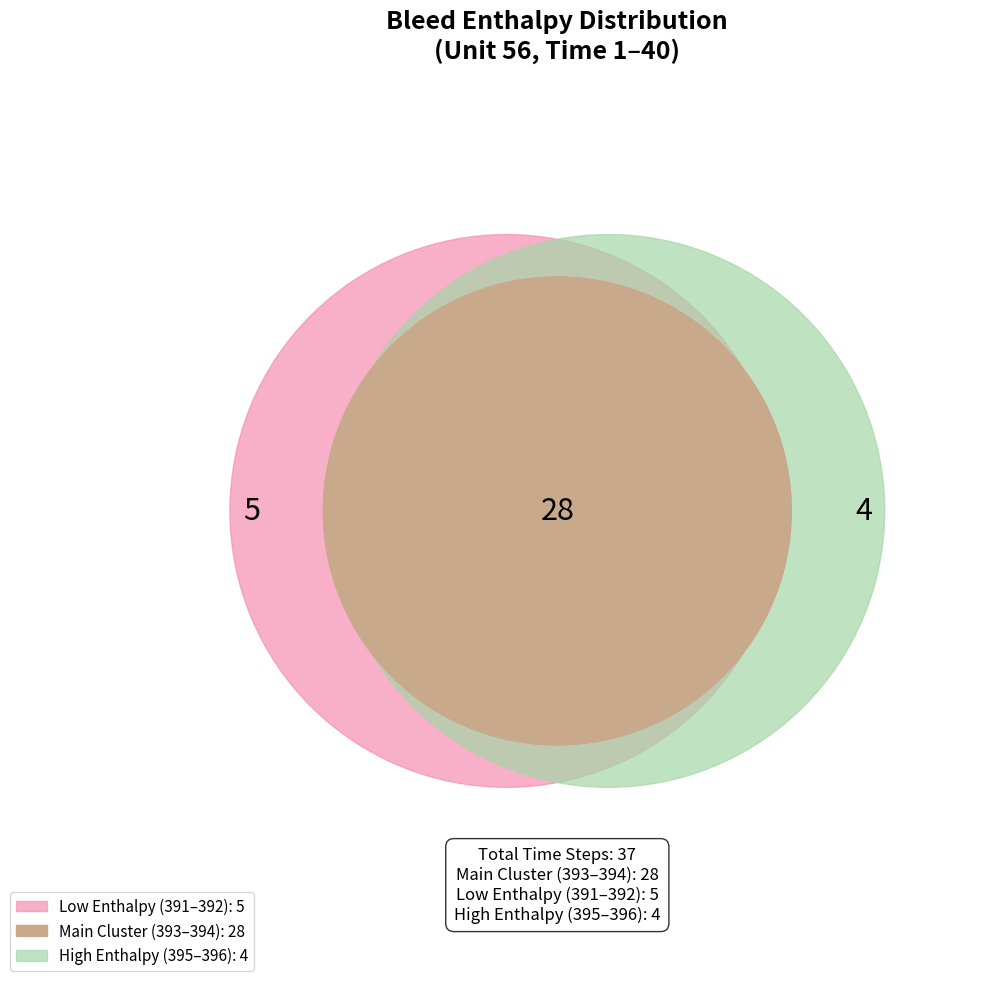

Is it true that 393 is 38% of the pie?

True